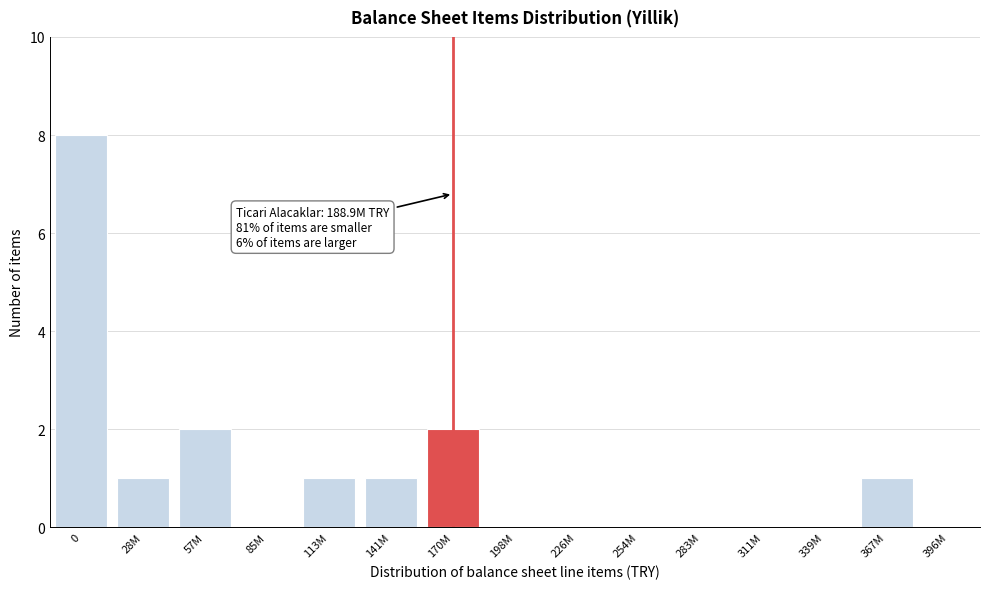

Reading left to right, what are all the values shown in this chart?

0=8	28M=1	57M=2	85M=0	113M=1	141M=1	170M=2	198M=0	226M=0	254M=0	283M=0	311M=0	339M=0	367M=1